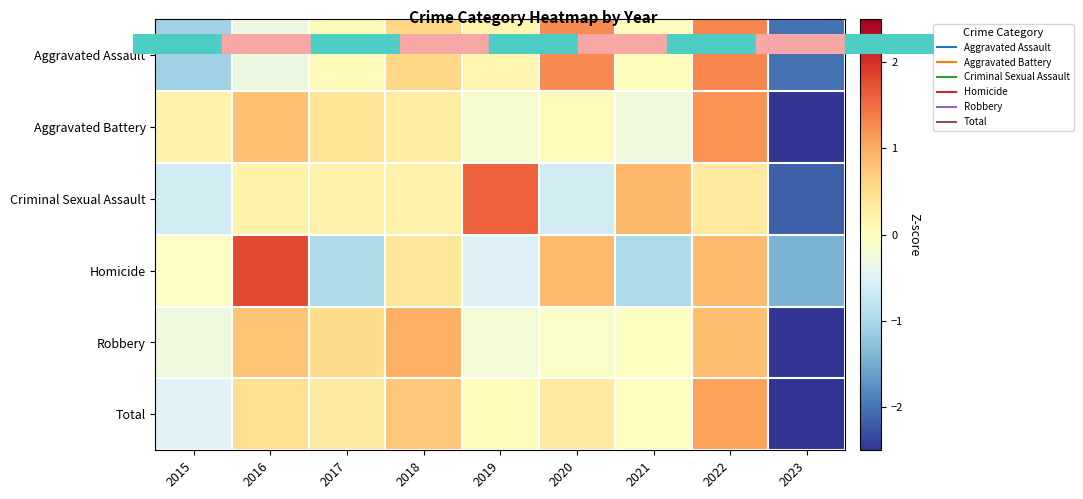

Between 2015 and 2023, which series saw the biggest shift?

Aggravated Battery